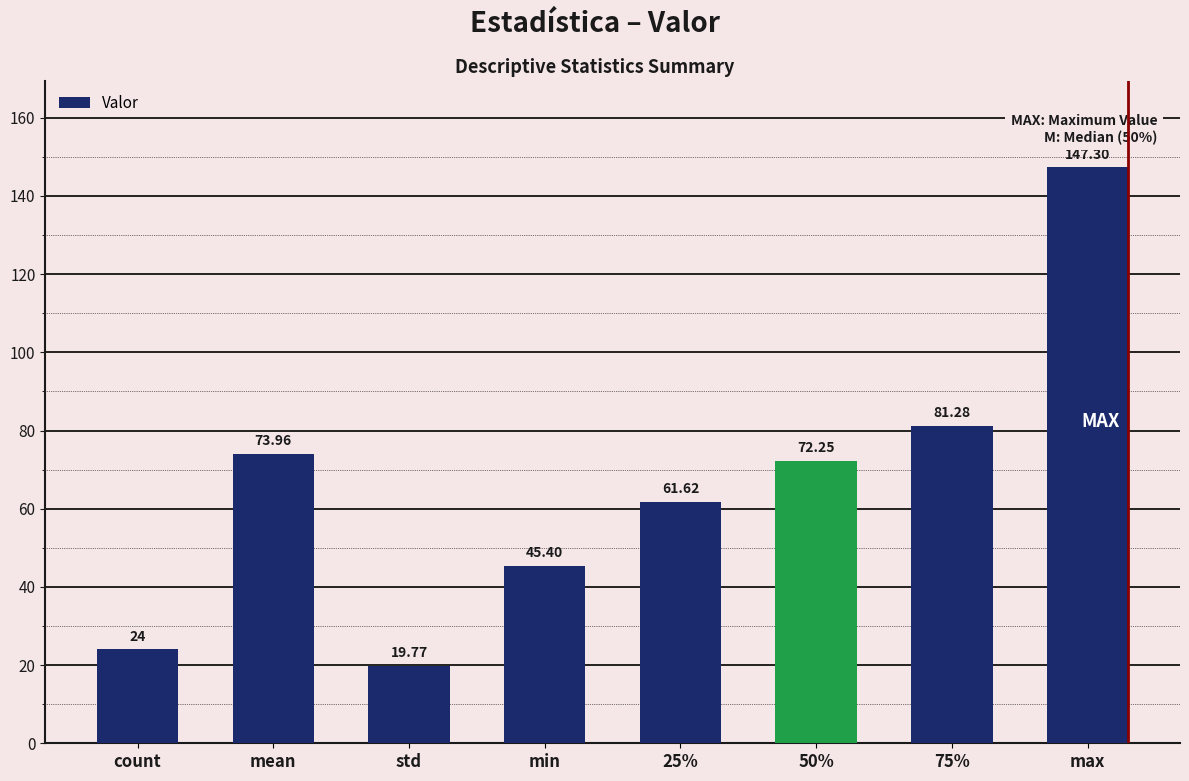

Is it true that the value at min is 64.2?

False